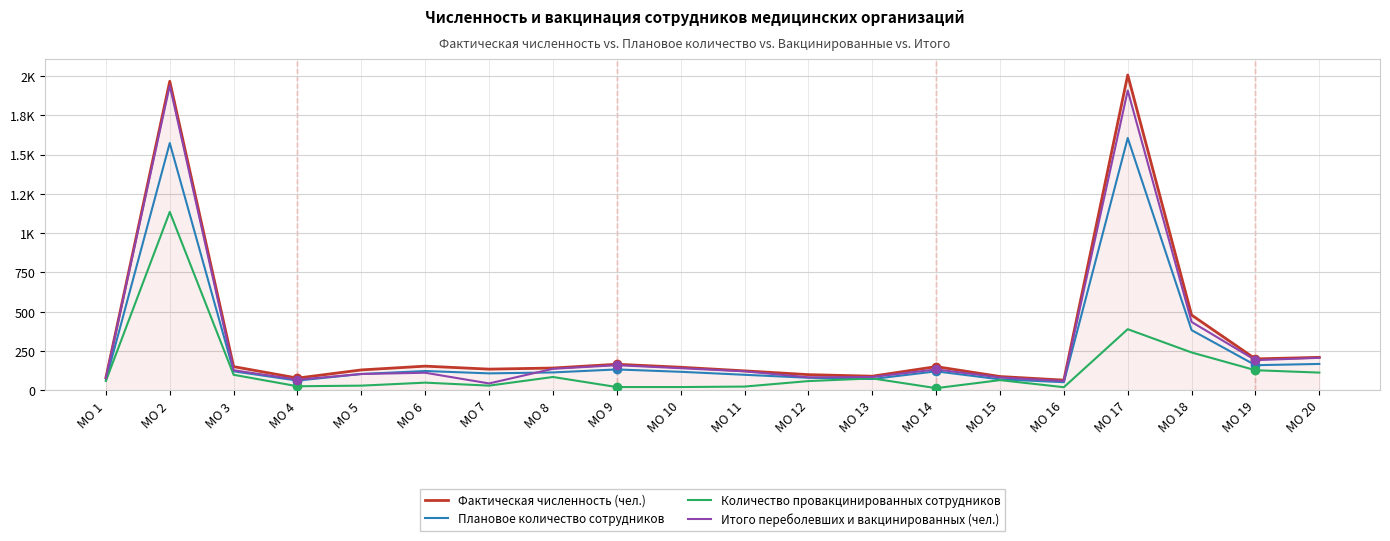

What are all the series names shown in the legend?

Фактическая численность (чел.), Плановое количество сотрудников, Количество провакцинированных сотрудников, Итого переболевших и вакцинированных (чел.)